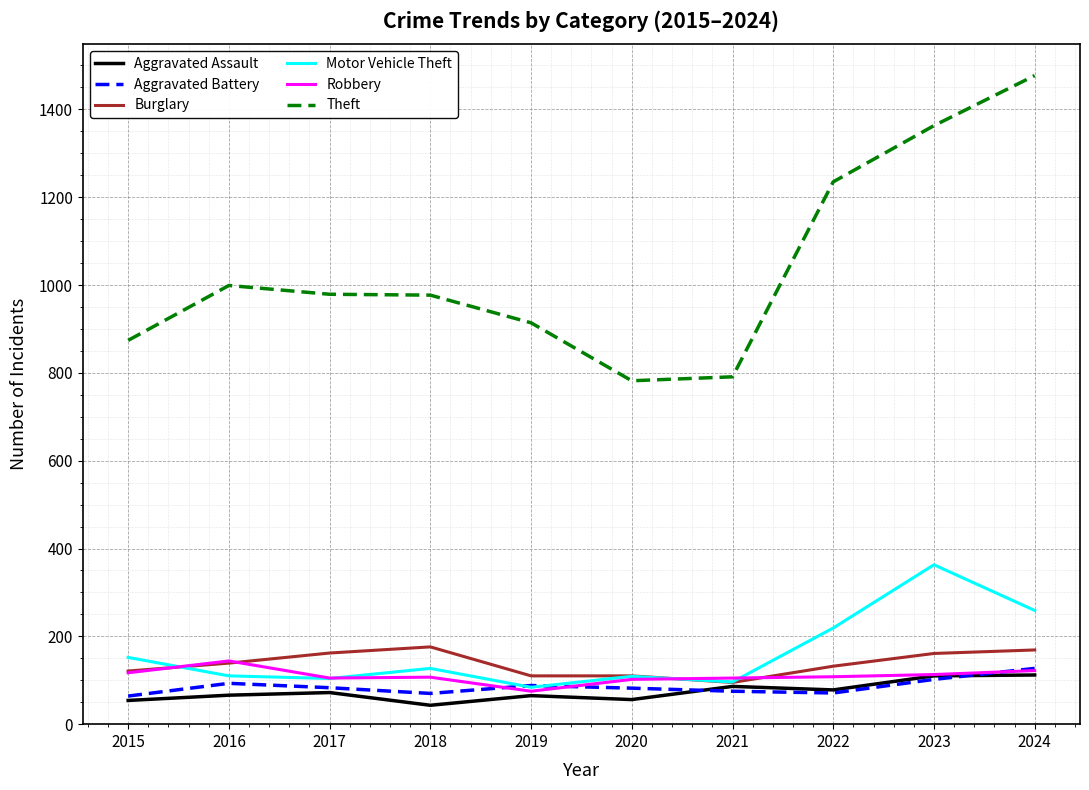

What value does the Robbery series have at 2023?

113